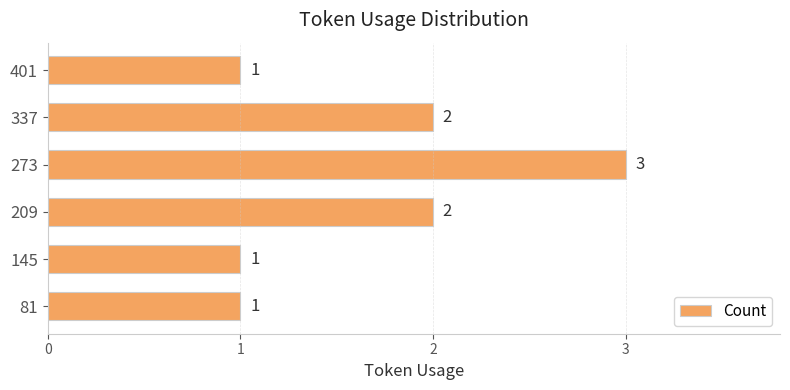

The chart shows a value of 1 at 209. True or false?

False